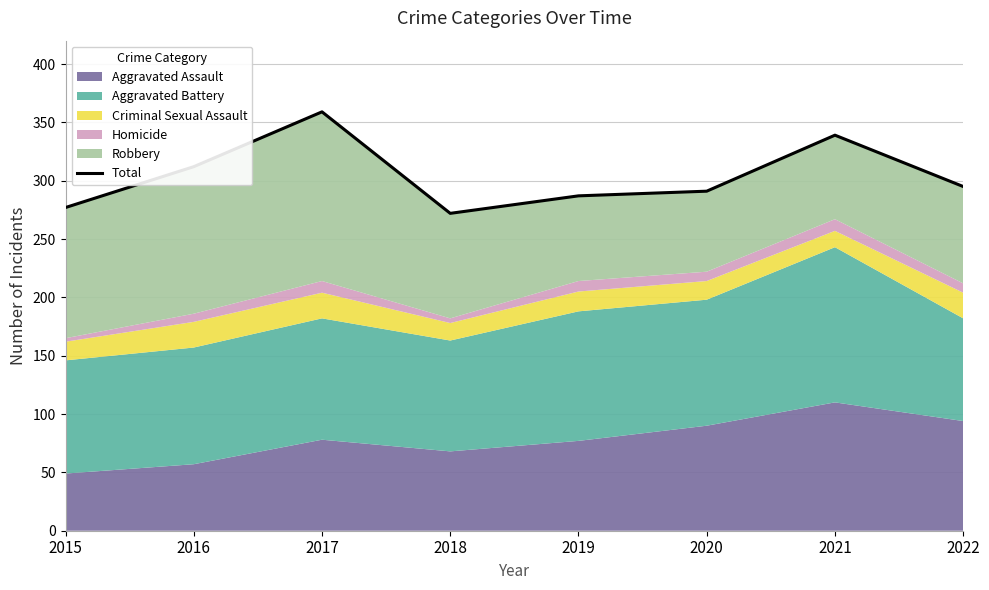

How many points are higher than both their immediate neighbors (excluding endpoints)?

2